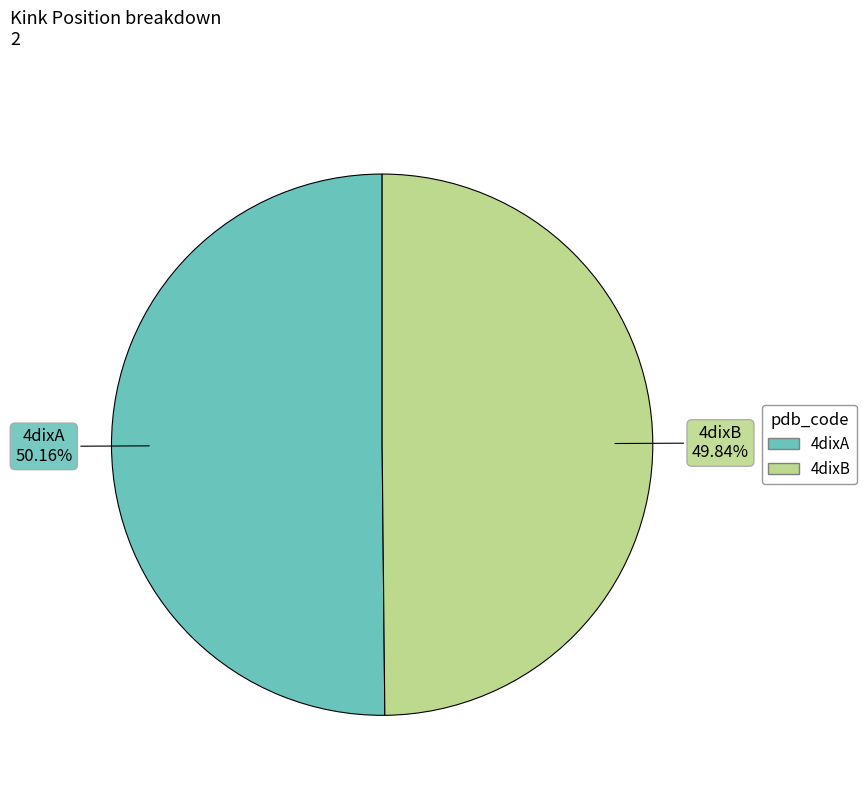

How many slices are in this pie chart?

2